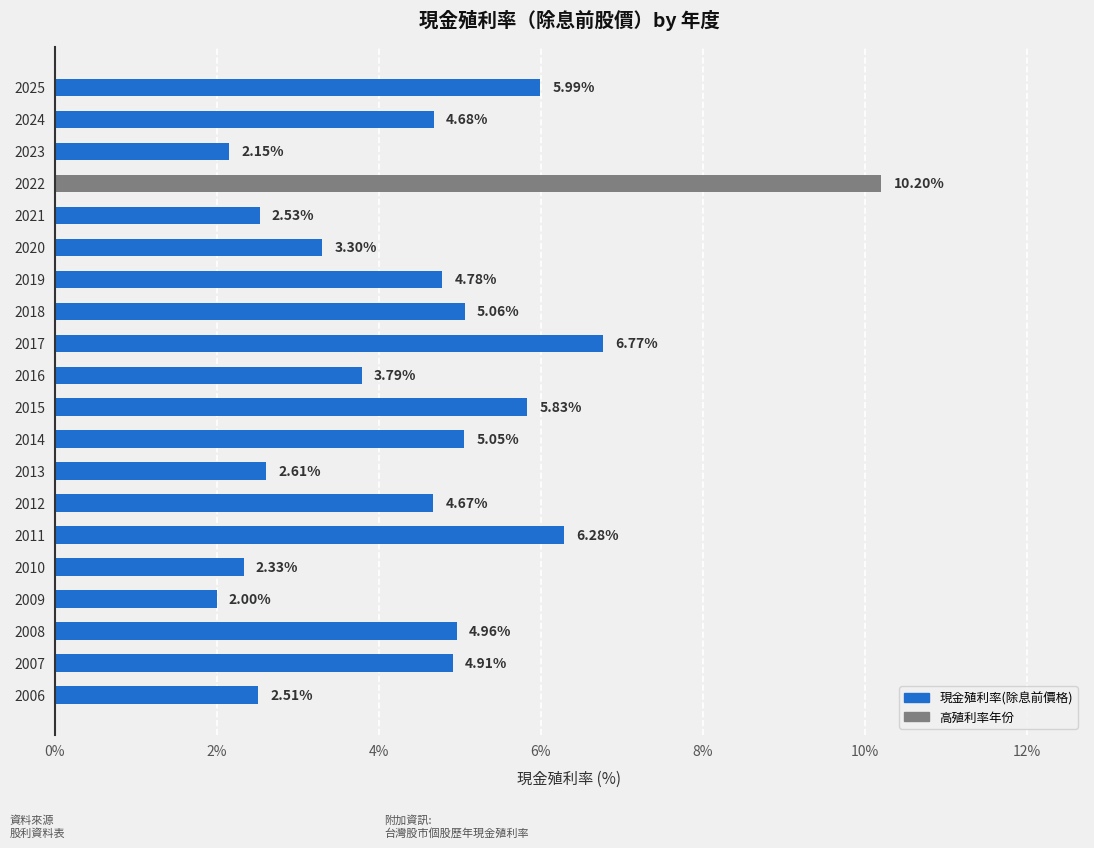

What is the greatest value displayed?

10.2